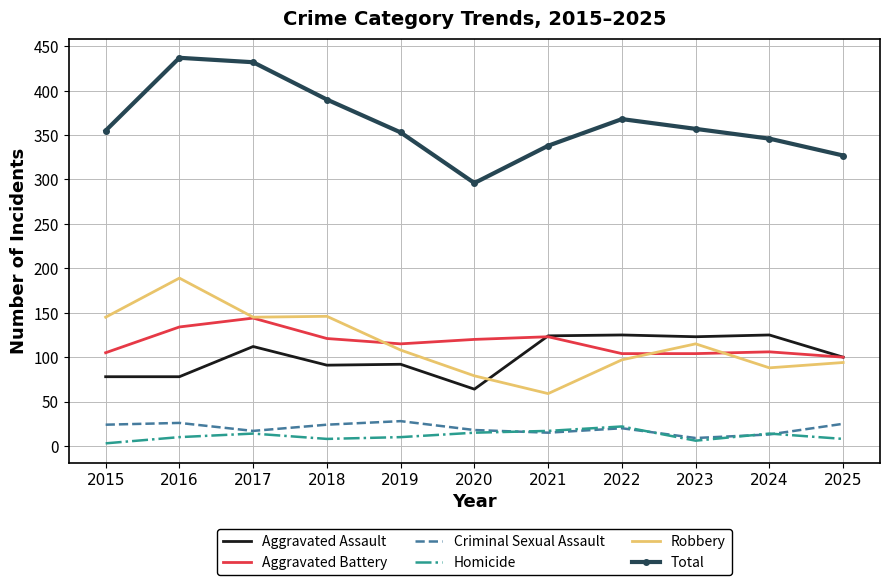

Which series changed the most between 2016 and 2022?

Robbery